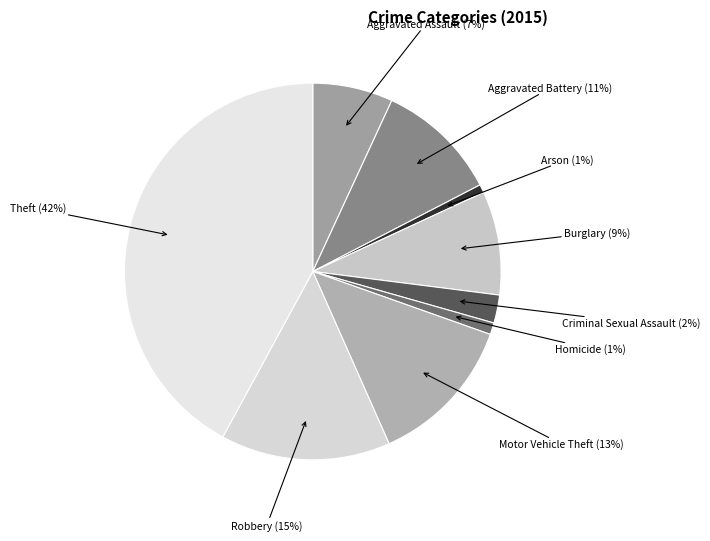

How many segments does this pie chart have?

9